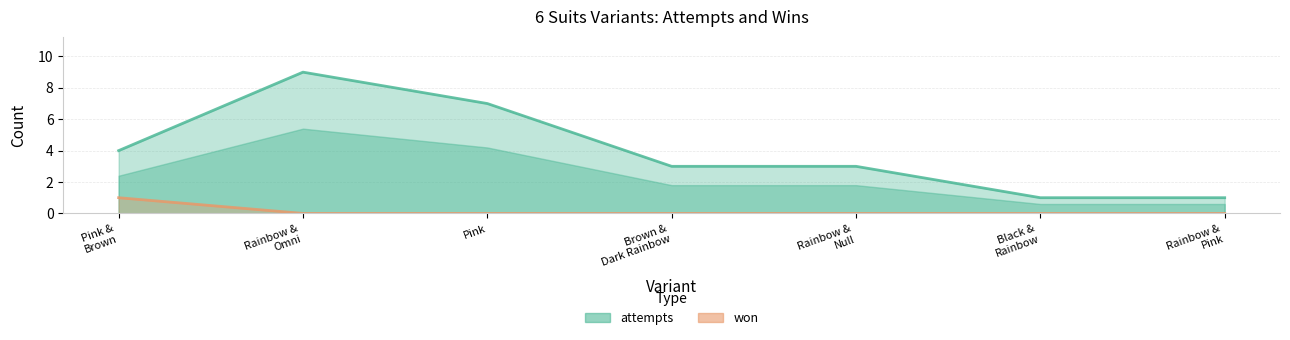

True or false: won and attempts cross at least once.

False